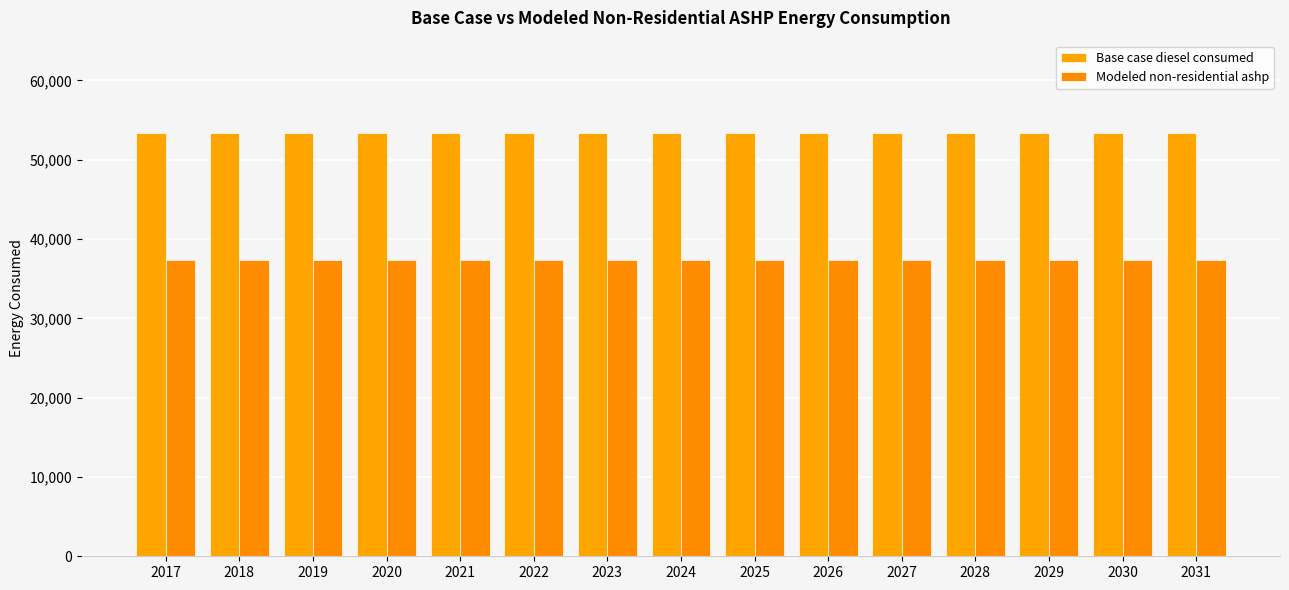

The value of Modeled non-residential ashp at 2023 is 22071.7. True or false?

False